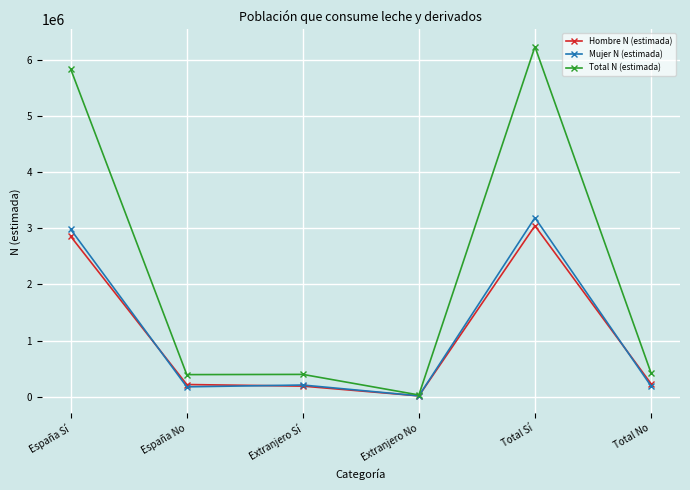

How many intersections are there between Hombre N (estimada) and Mujer N (estimada)?

3